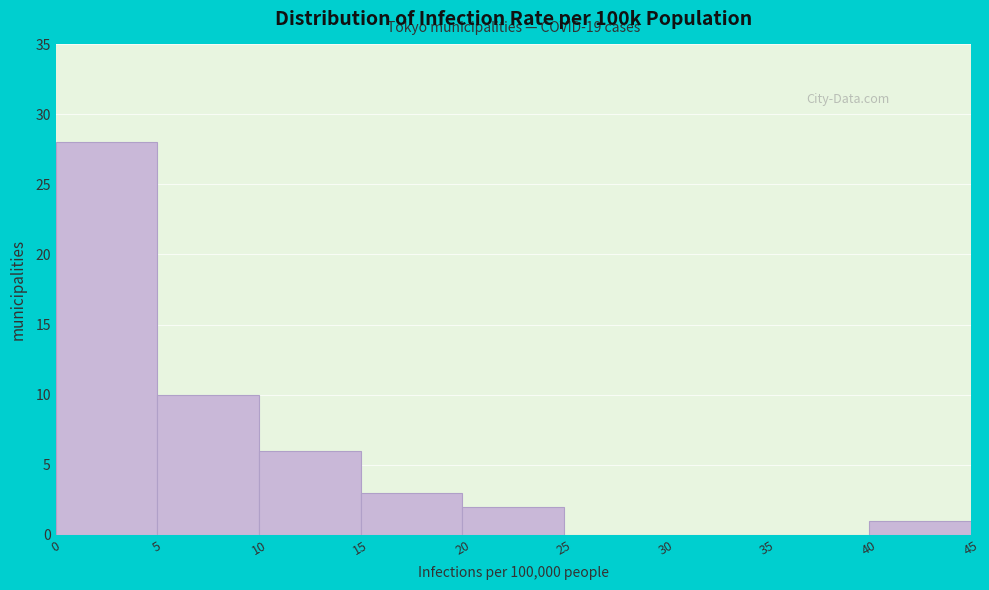

Over which range of the x-axis is the bar tallest?

0 to 5